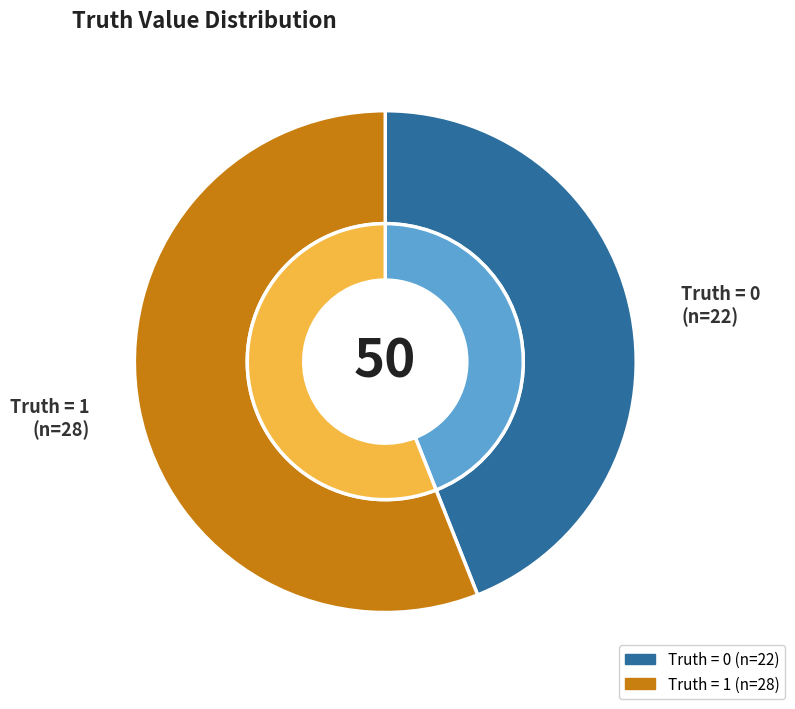

To the nearest percent, what is the difference between the largest and smallest slice percentages?

12%